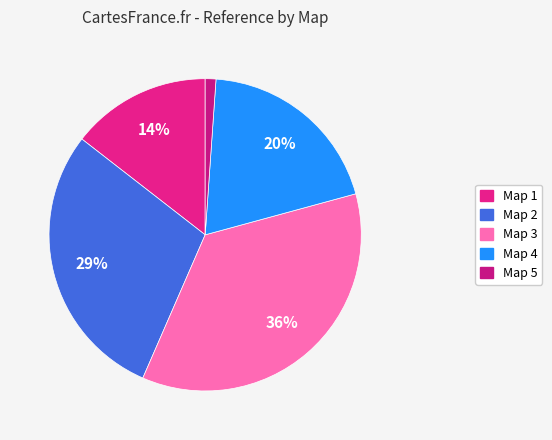

Which slice is the smallest?

Map 5